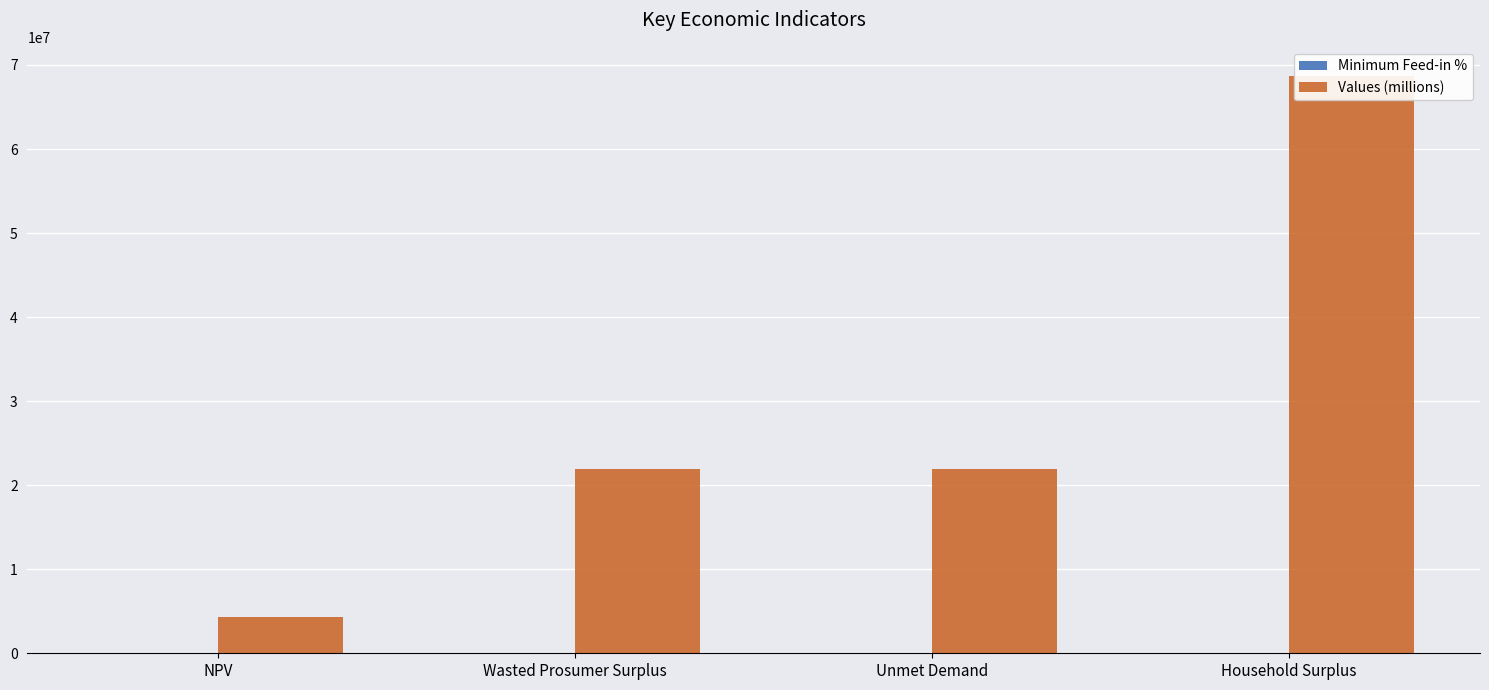

What is the value of the Minimum Feed-in % bar at the 4th from the left?

0.4